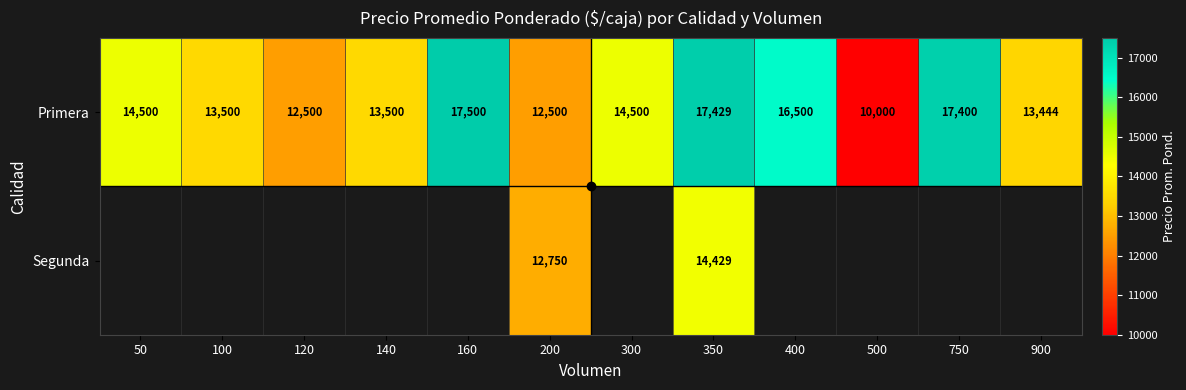

The value of Primera at 140 is 5985. True or false?

False